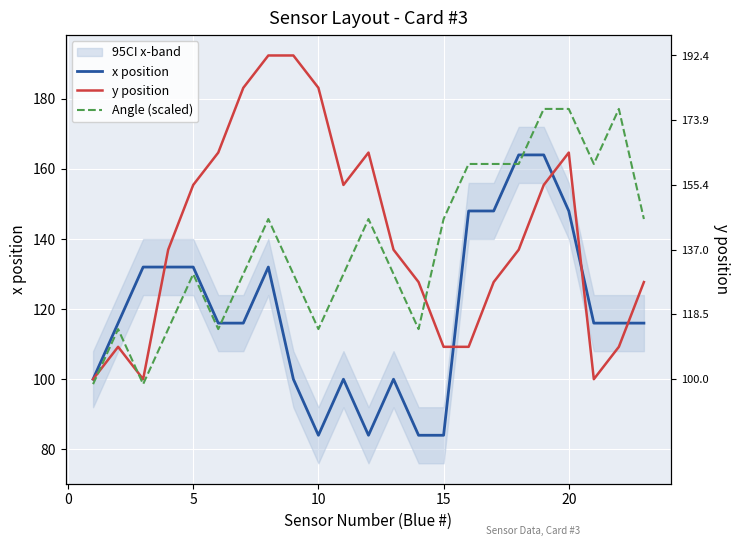

What are all the series names shown in the legend?

x position, y position, Angle (scaled)